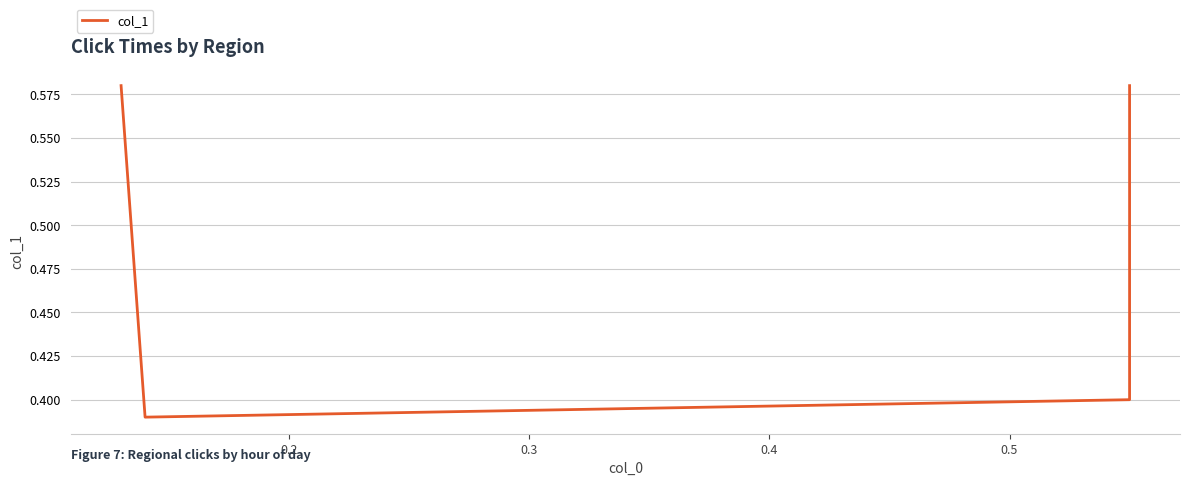

Is it true that the value at 0.3 is 0.6?

False